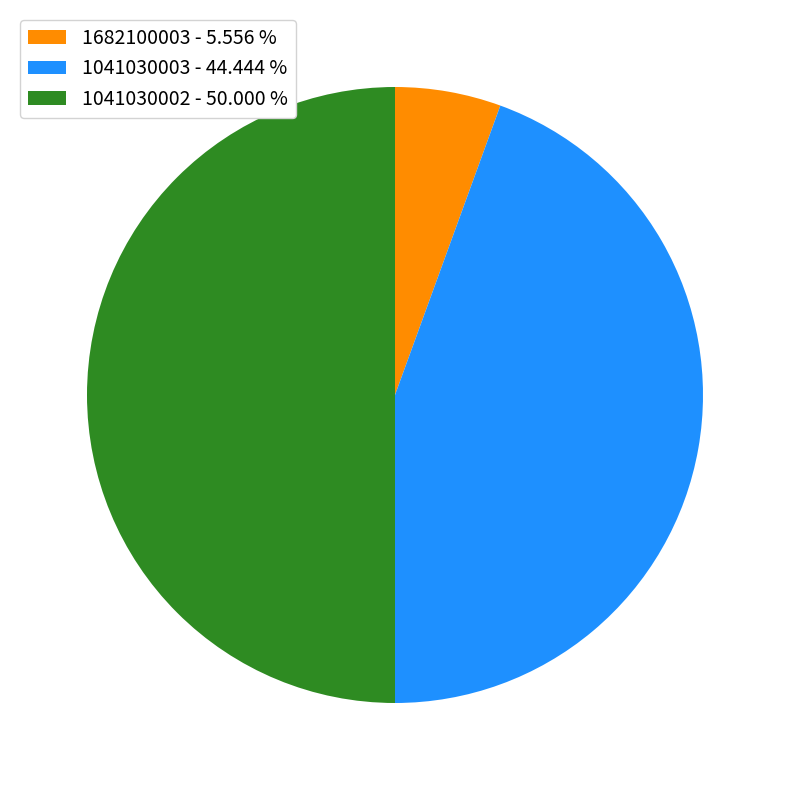

What is the smallest slice in the pie chart?

1682100003